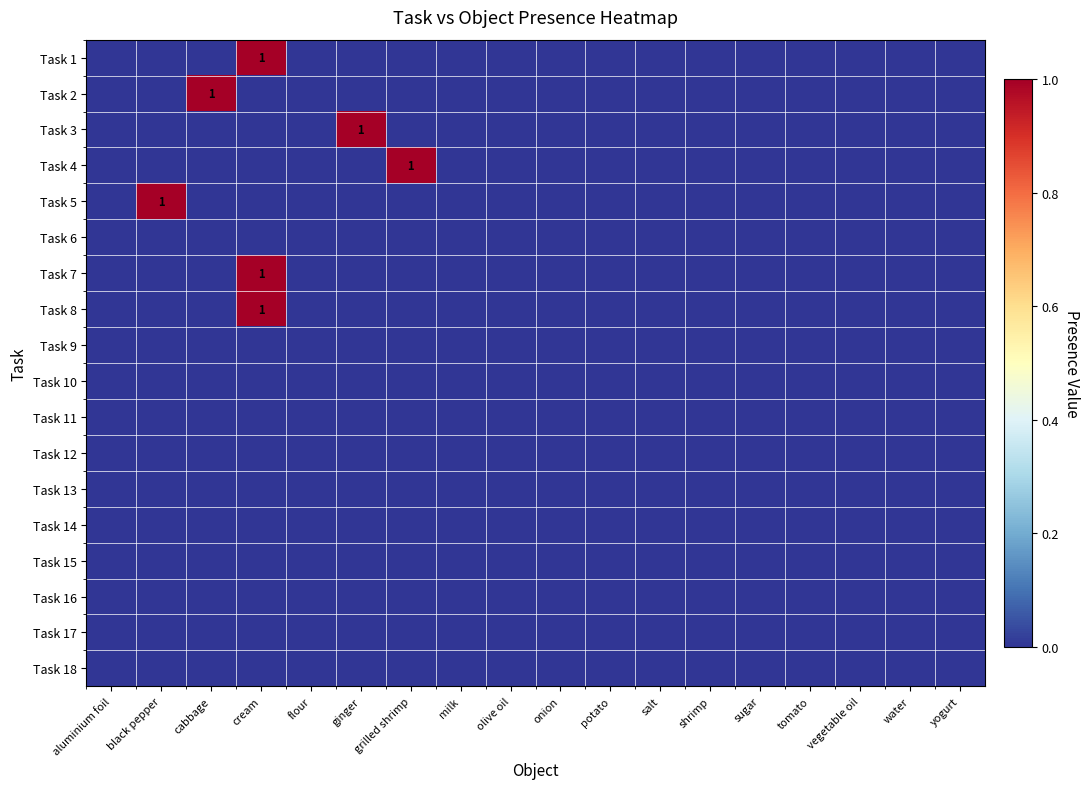

At which label is Task 13 closest to 0?

aluminium foil